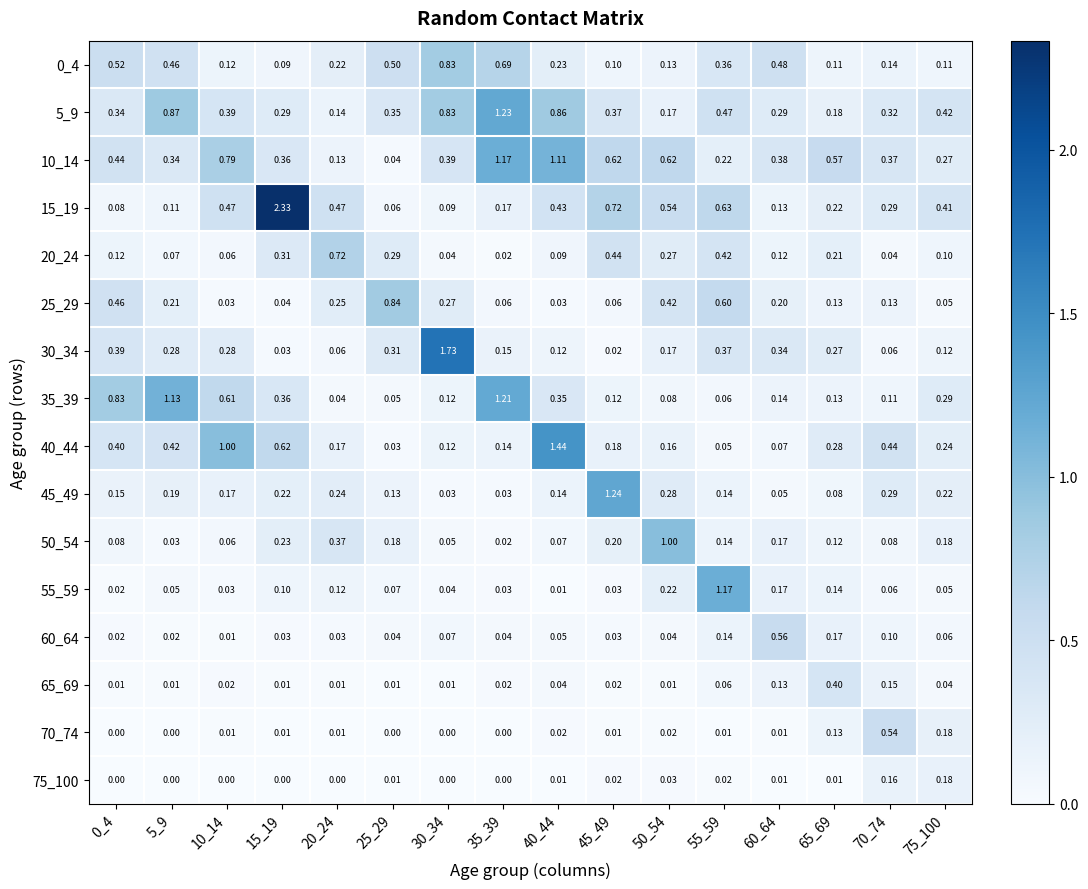

How many series are shown in this chart?

16